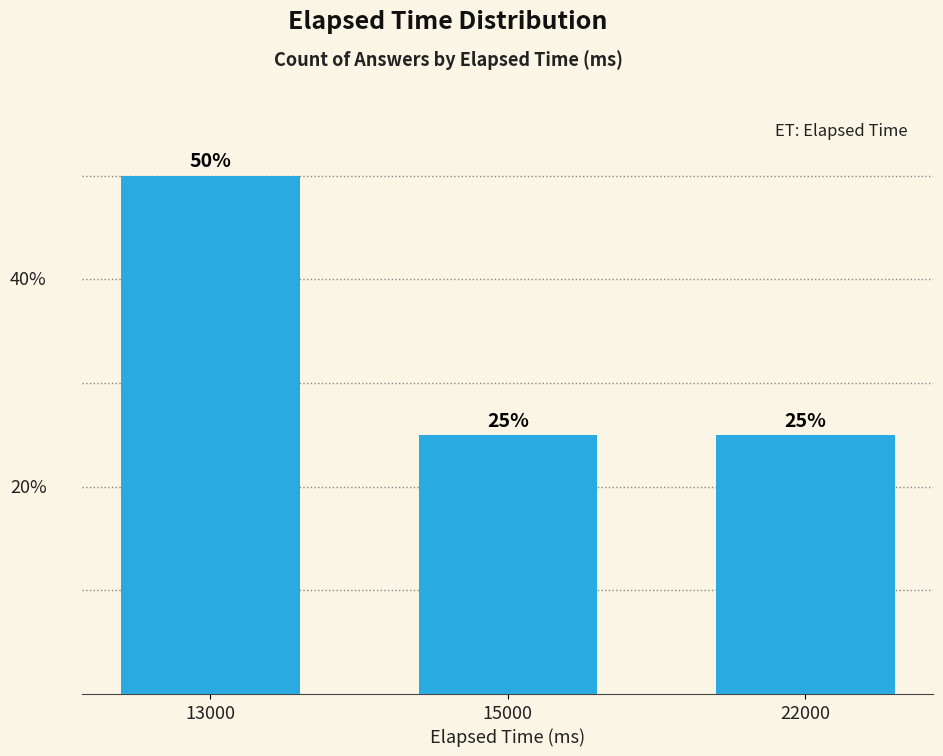

What is the average value?

33